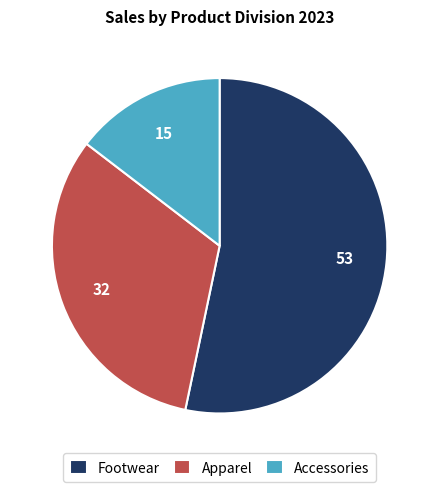

Combined, do Apparel and Accessories account for over 50%?

No